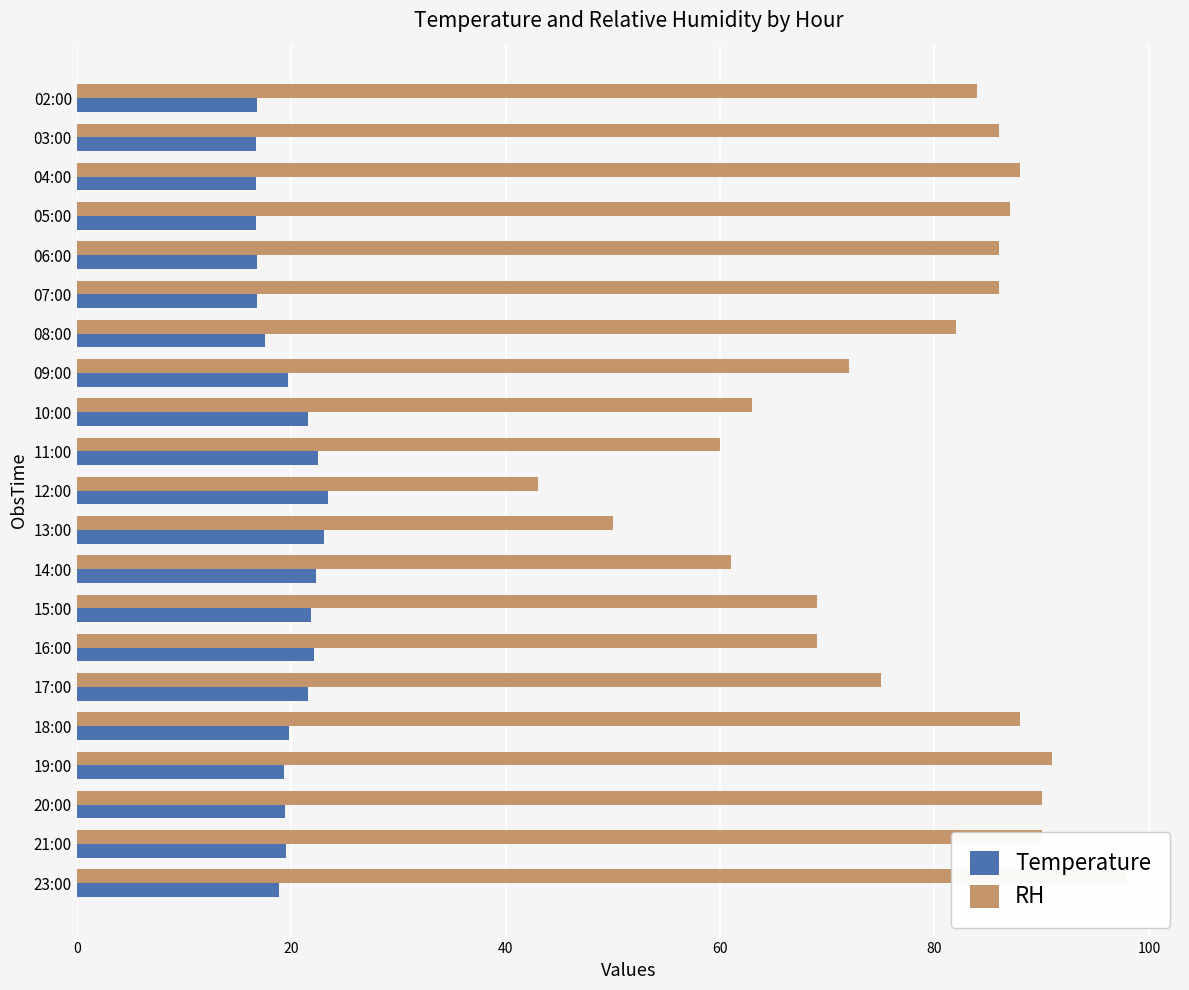

Does the chart contain stacked bars?

No